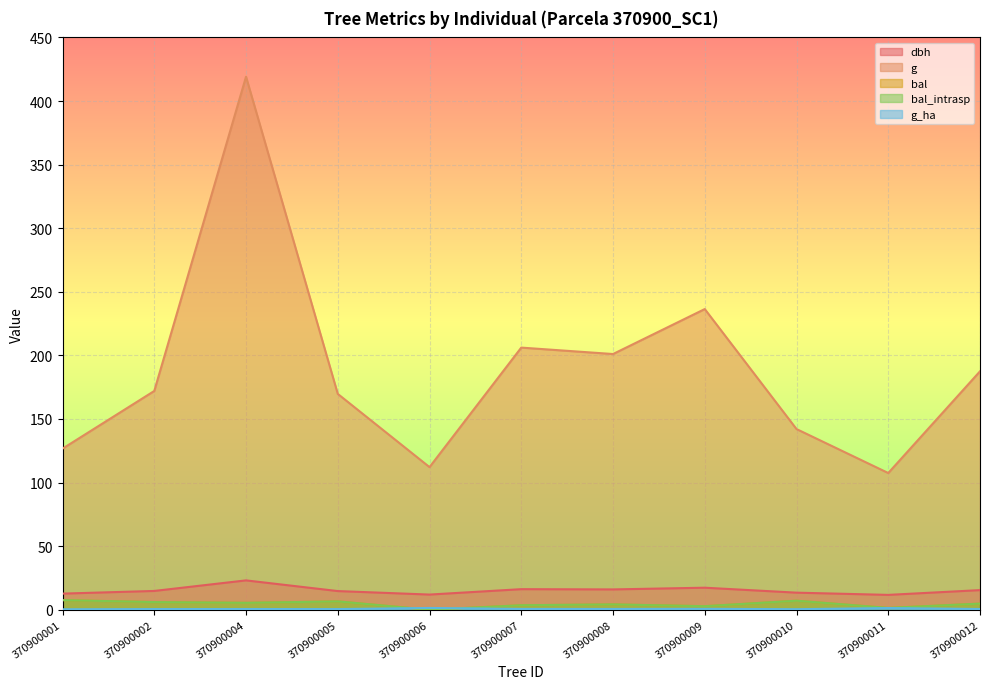

Is the value of bal_intrasp at 370900008 greater than the value of dbh at 370900010?

No